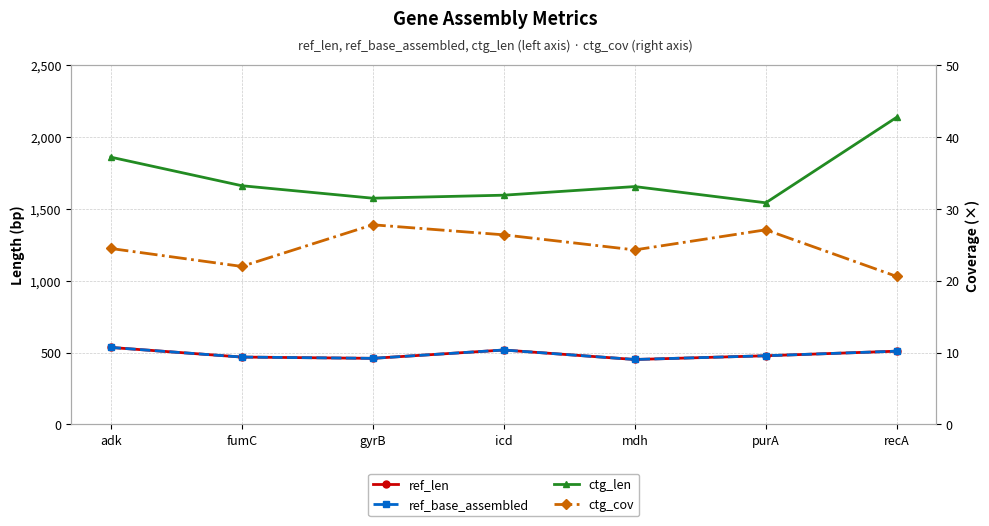

What is the difference between the highest and lowest values at fumC?

1640.0